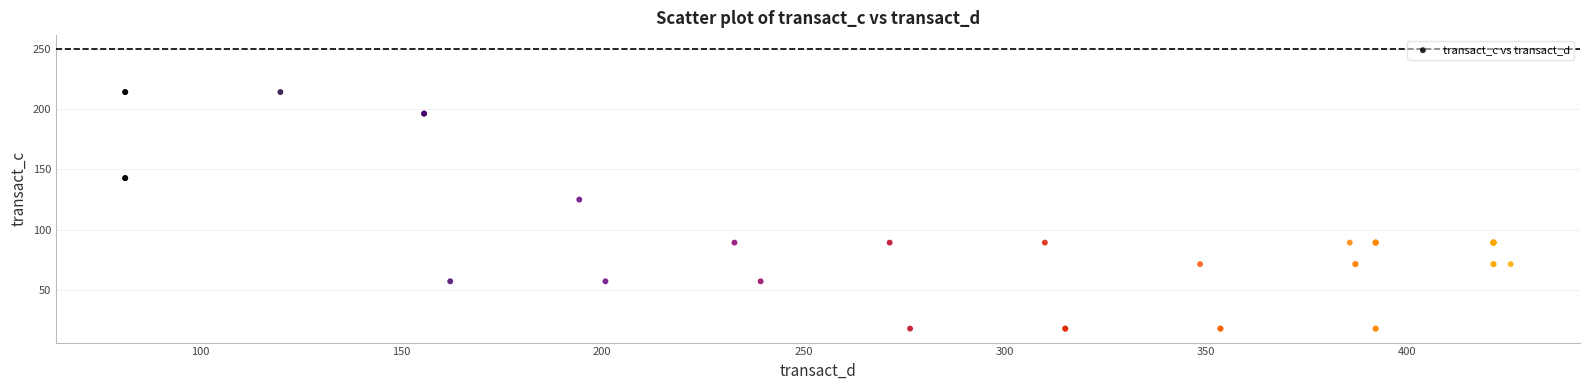

What Y value in the scatter plot is closest to 116?

125.0